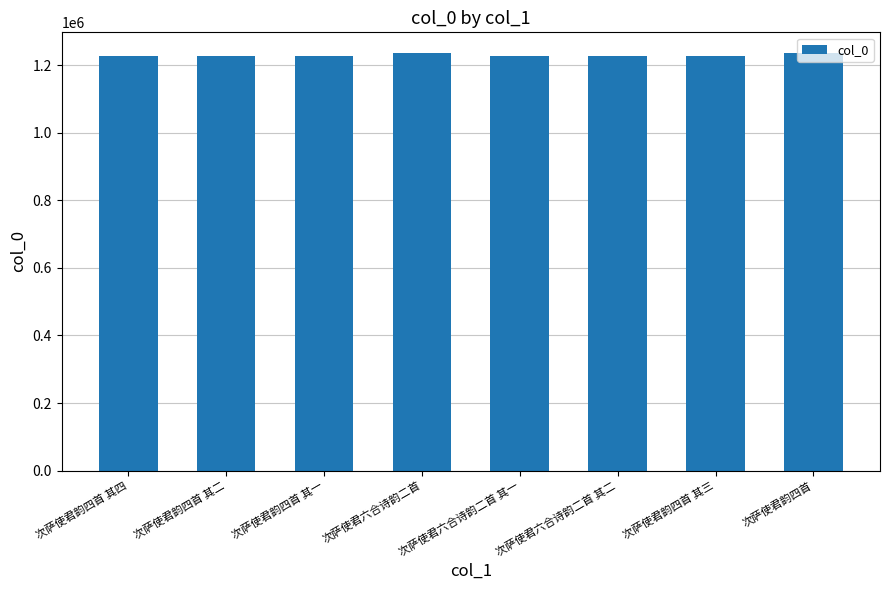

What is the approximate value at 次萨使君韵四首 其二?

1228211